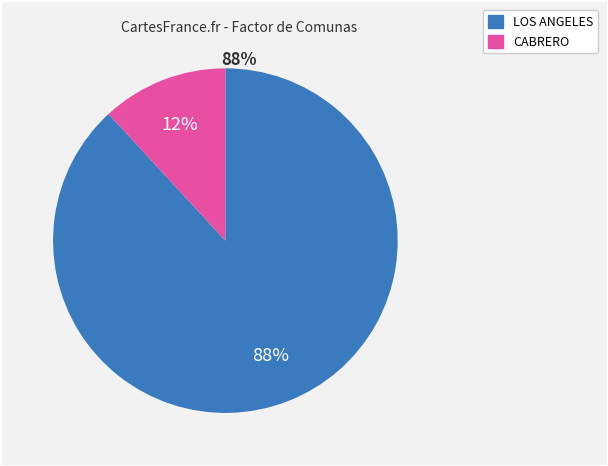

Which category has the smallest portion of the pie?

CABRERO